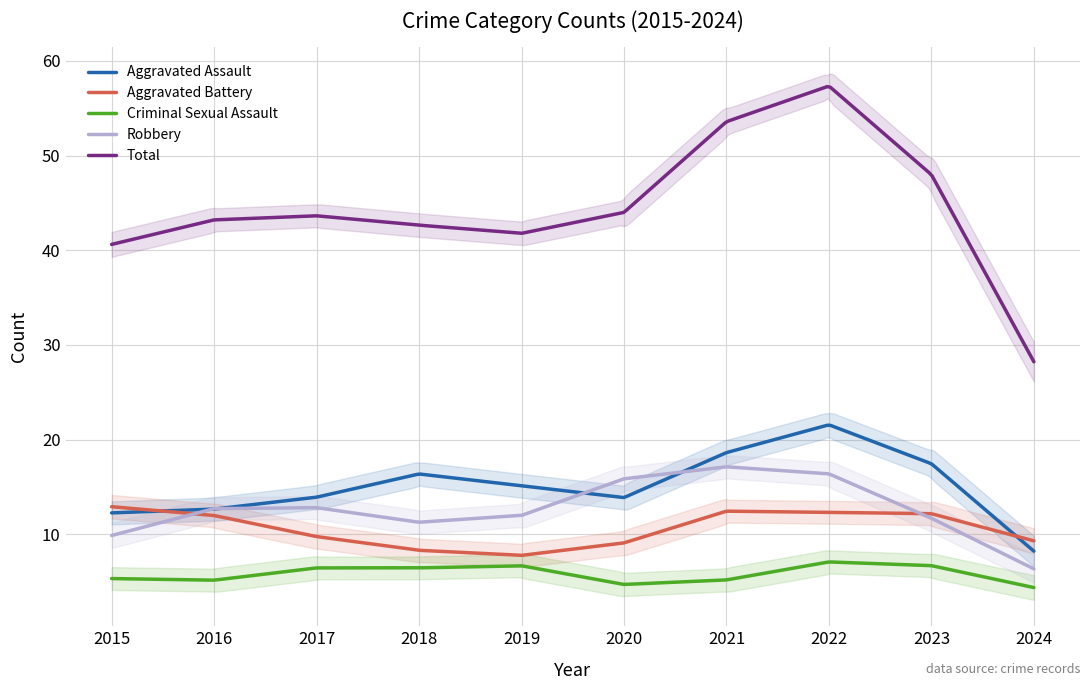

Rank the series by their maximum value, from lowest to highest.

Criminal Sexual Assault, Aggravated Battery, Robbery, Aggravated Assault, Total